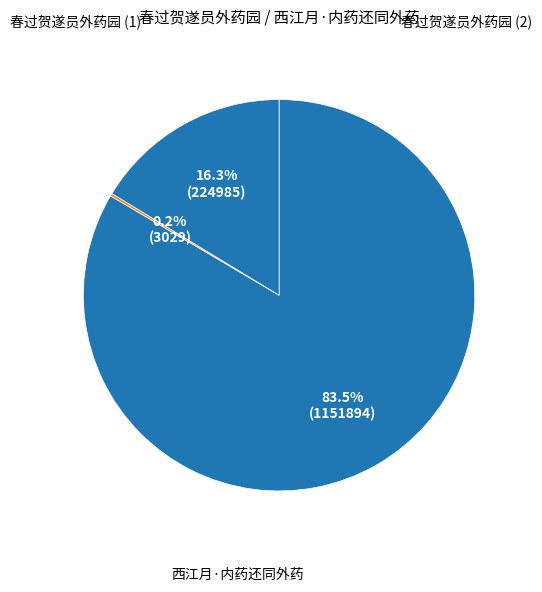

Count the number of slices in the pie.

3